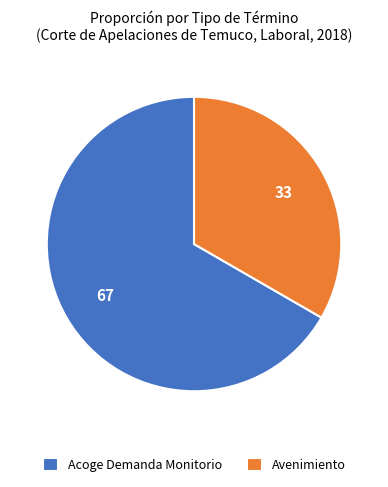

Count the number of slices in the pie.

2